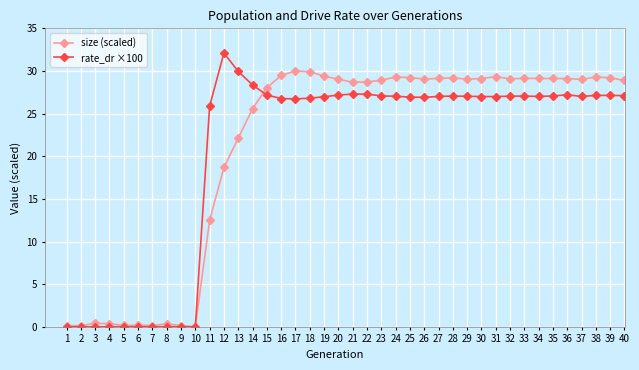

True or false: rate_dr ×100 has more than 0 interior local peaks.

True